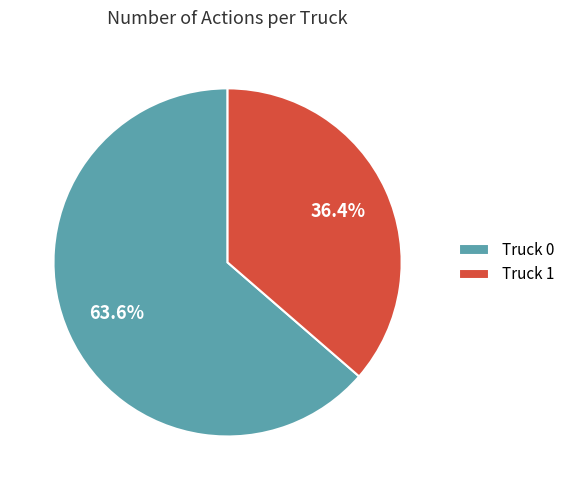

Between Truck 1 and Truck 0, which is larger?

Truck 0